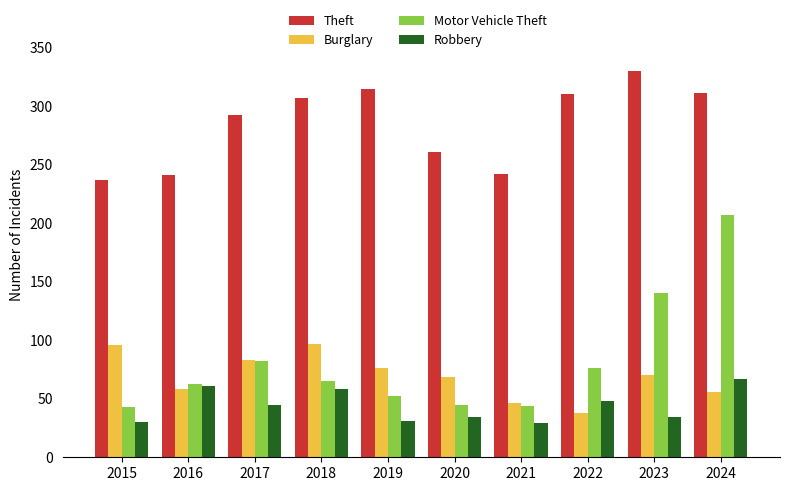

What is the total value across all series at 2018?

527